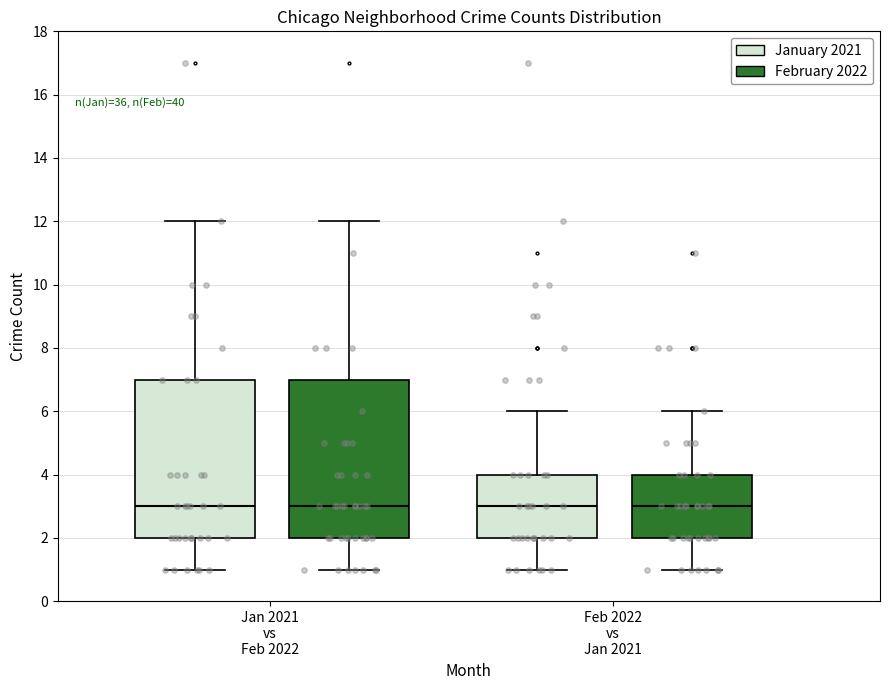

Where is the lower edge of the box for Jan 2021 vs Feb 2022 (January 2021) on the y-axis? The values are not printed on the chart, so give them approximately, as read against the axis.

2